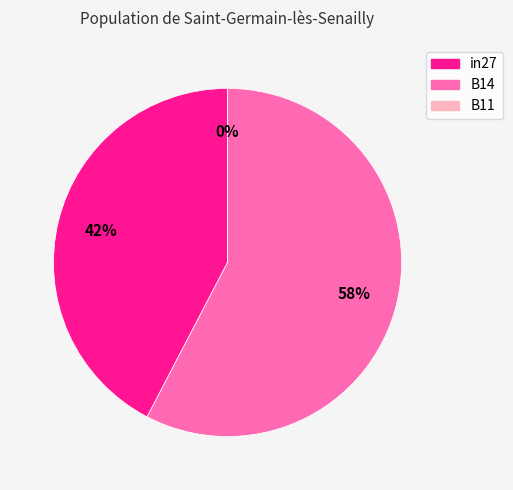

Is it true that B11 is 12% of the pie?

False